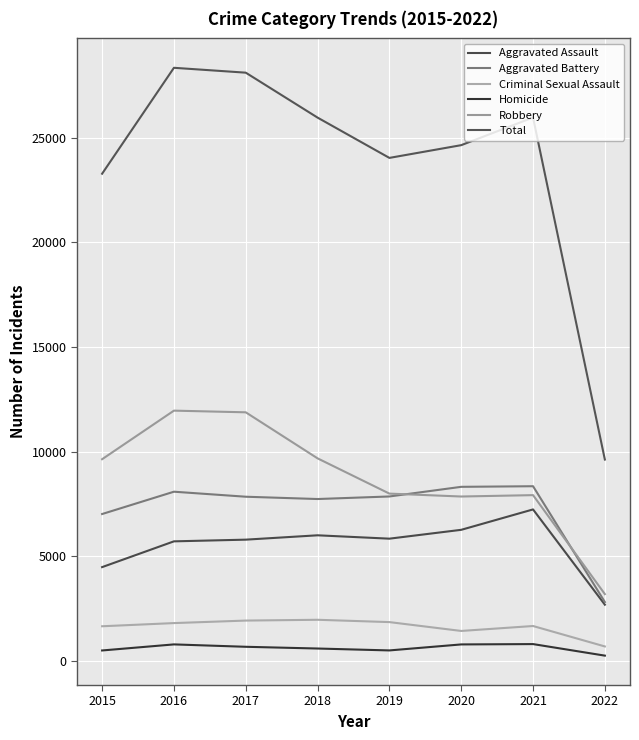

At which label does Total first exceed 25967?

2016